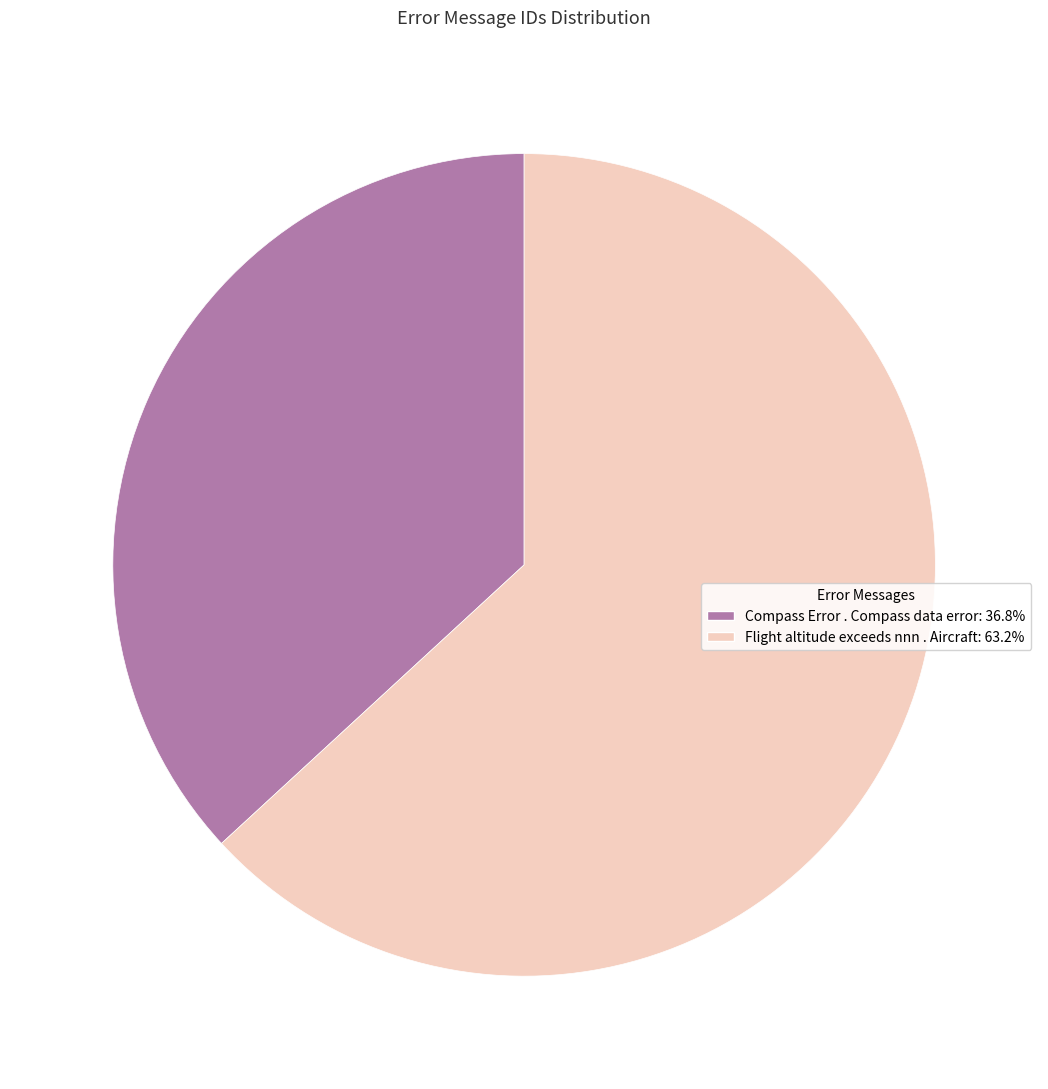

What is the ratio of the value at Compass Error . Compass data error to the value at Flight altitude exceeds nnn . Aircraft?

0.6